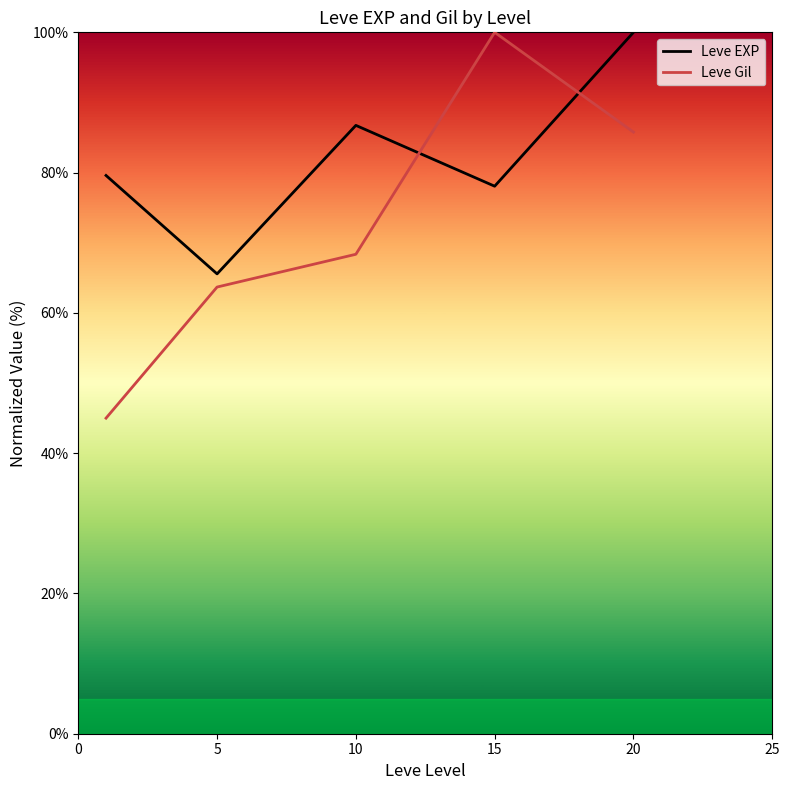

Between 15 and 10, which is larger?

10